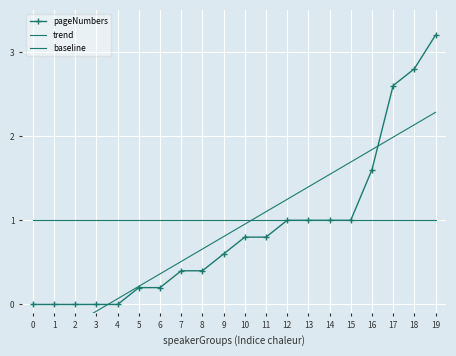

List the series in order of their peak value, highest first.

pageNumbers, trend, baseline